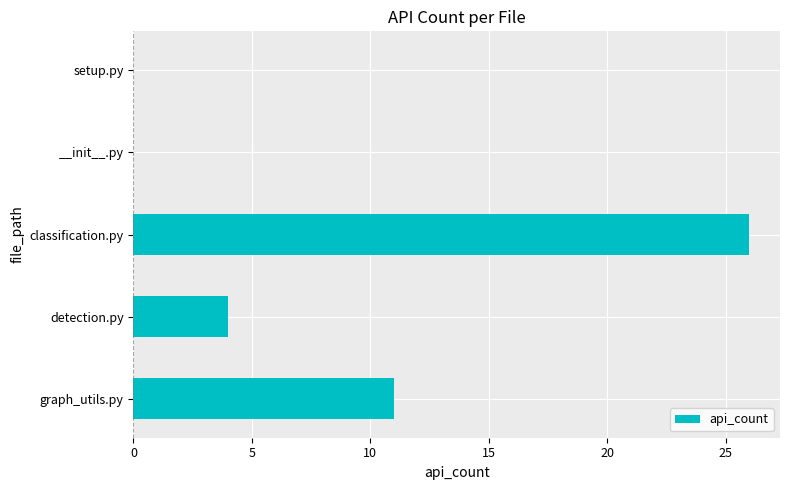

How many distinct data groups are displayed?

1